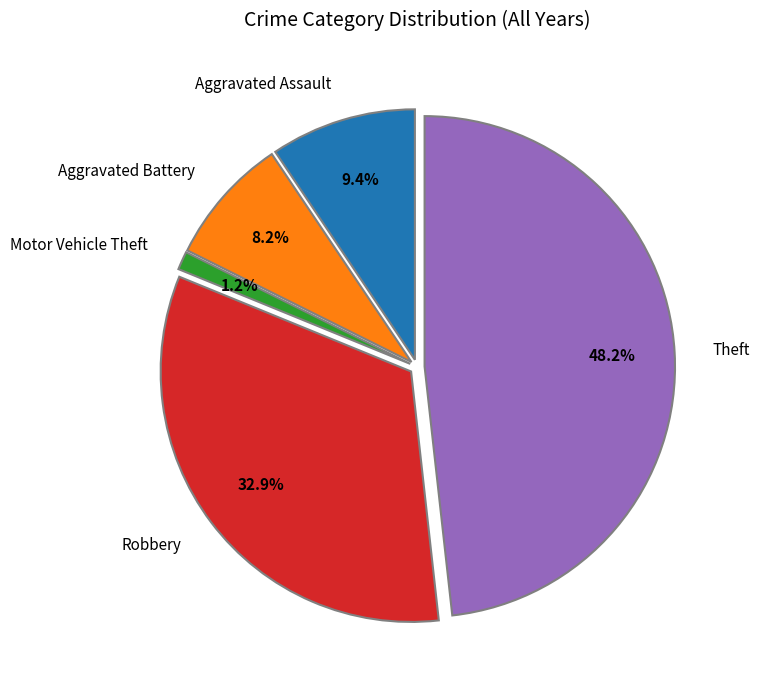

True or false: Theft accounts for 37% of the total.

False